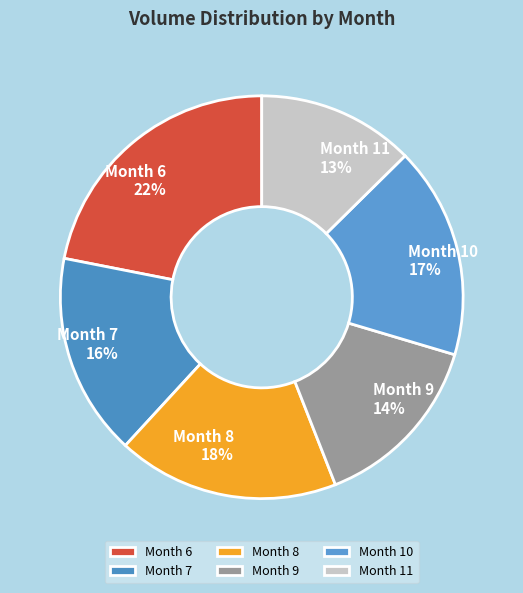

To the nearest percent, what is the difference between the Month 8 and Month 10 slice percentages?

1%